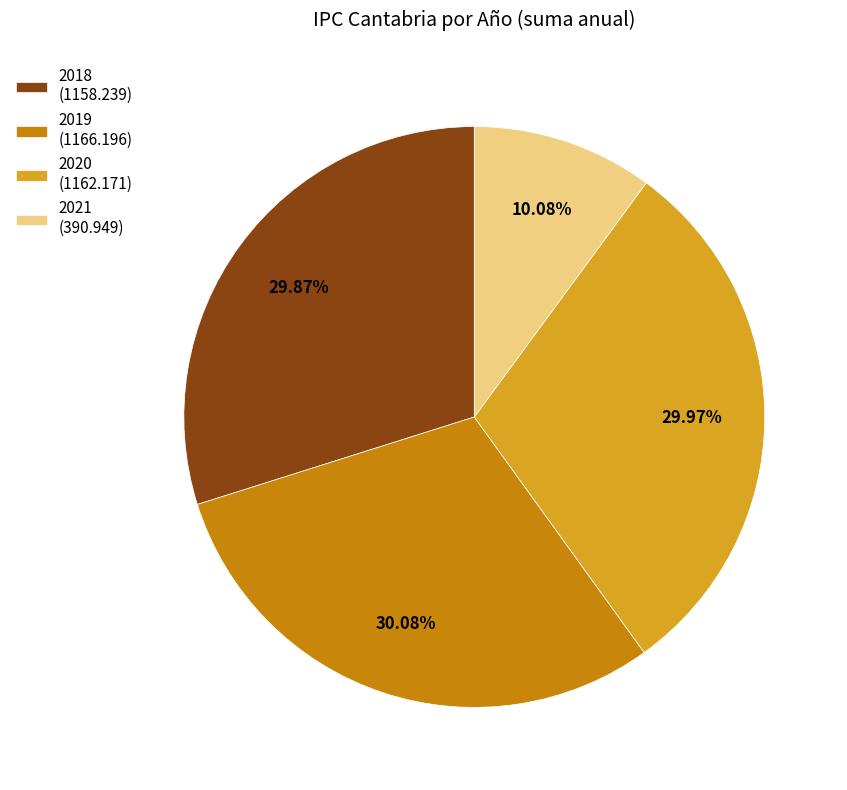

Do 2019 (1166.196) and 2018 (1158.239) together represent more than half of the pie?

Yes